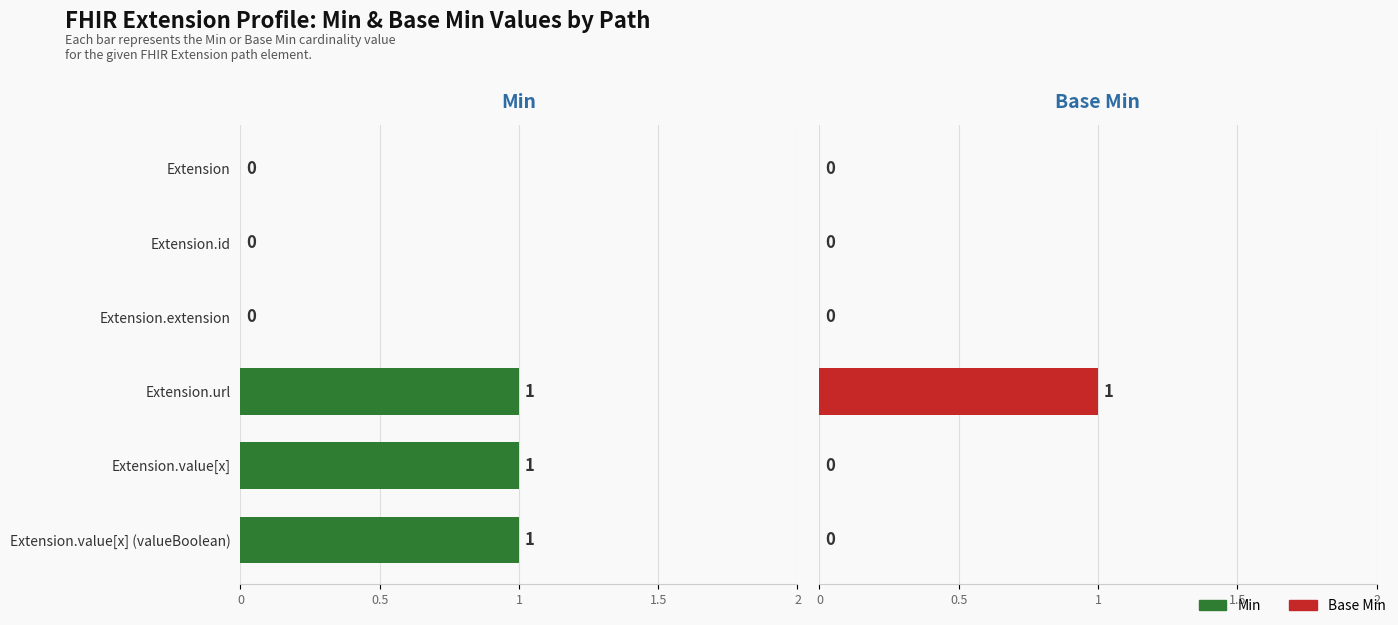

What is the spread (max minus min) of values at Extension.value[x] (valueBoolean)?

1